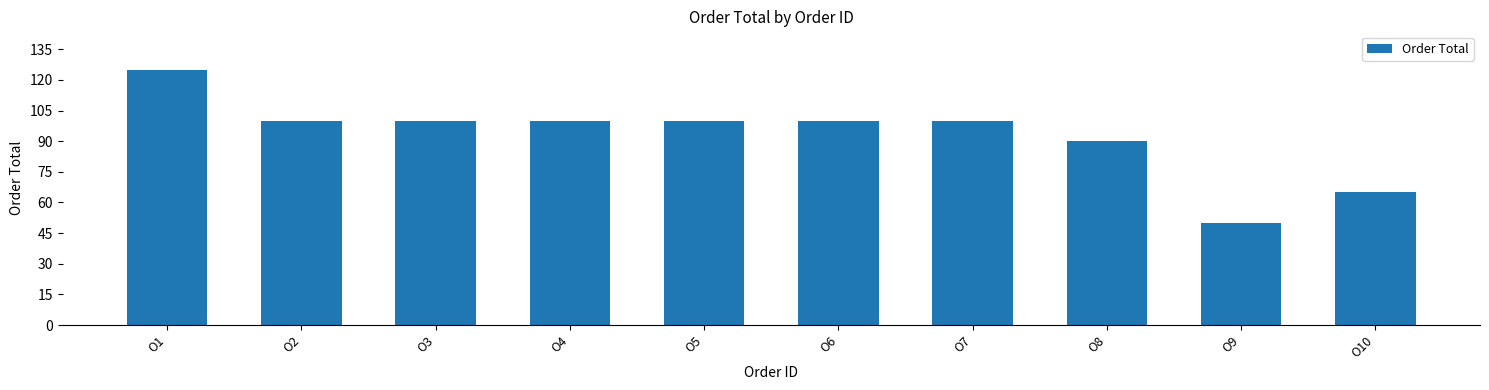

At which label is the value closest to 87?

O8